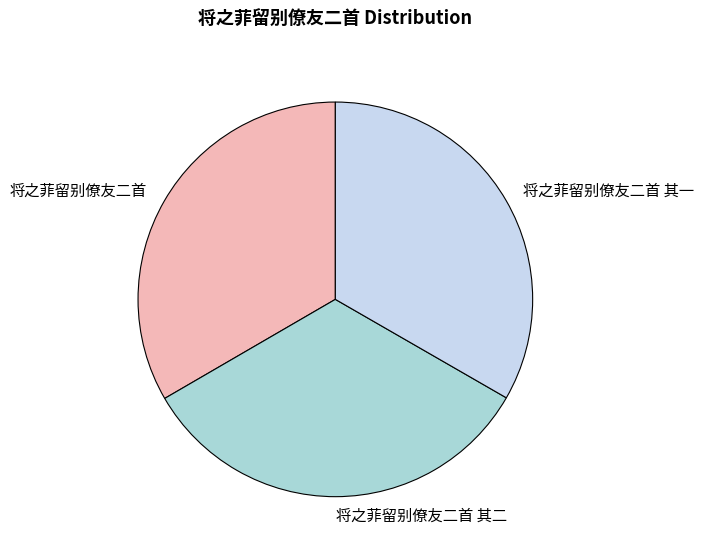

Does 将之菲留别僚友二首 account for over 50% of the chart?

No